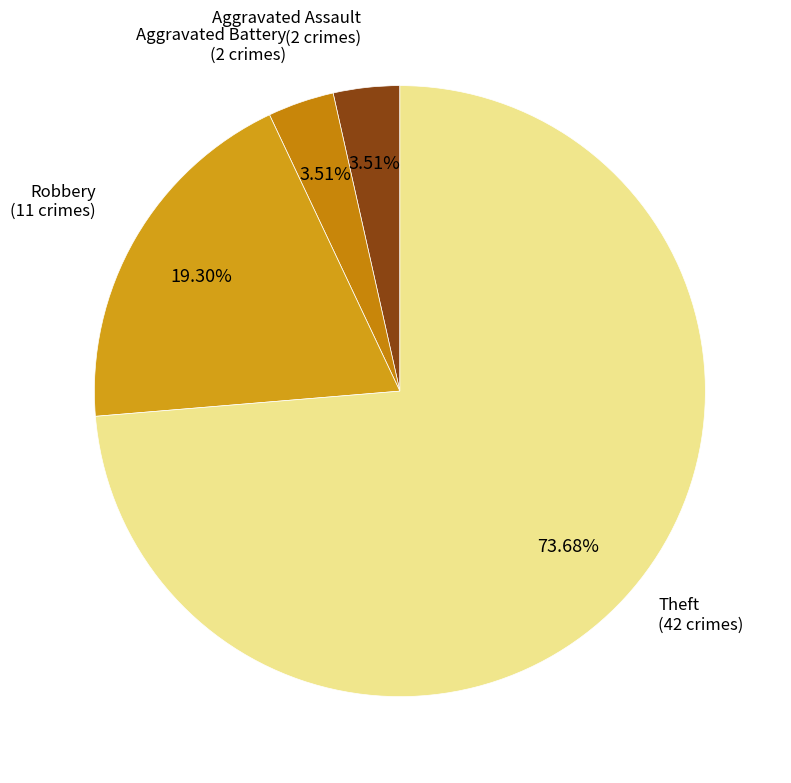

Is it true that Aggravated Assault is 13% of the pie?

False